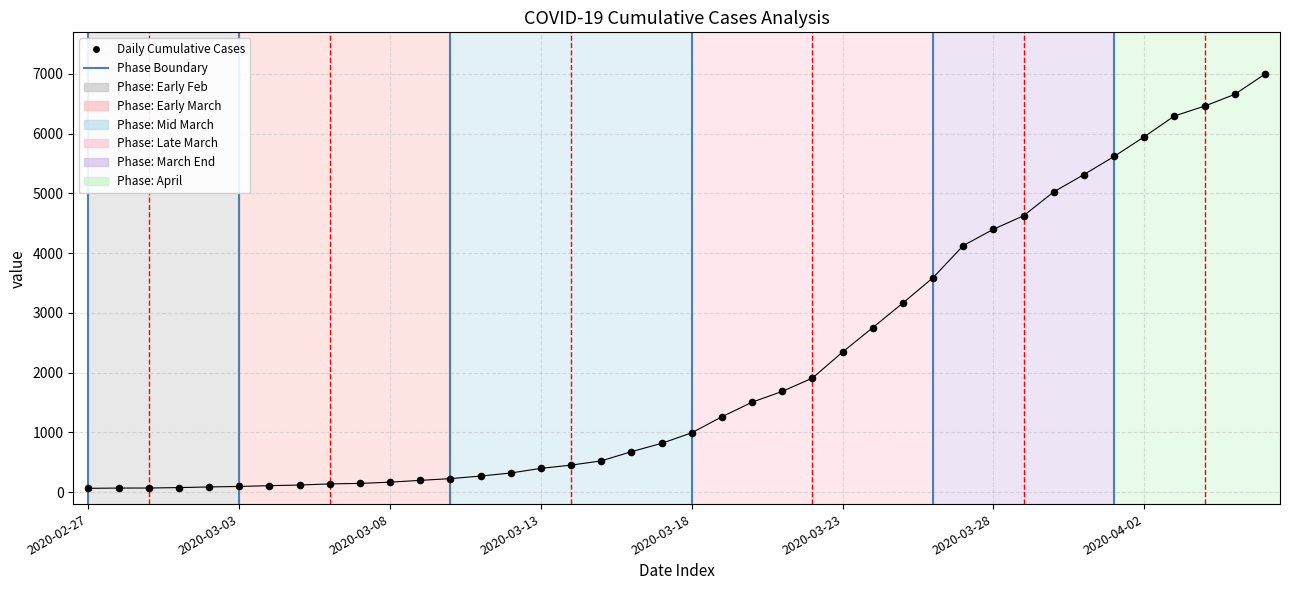

What is the range of Y values (max minus min)?

6931